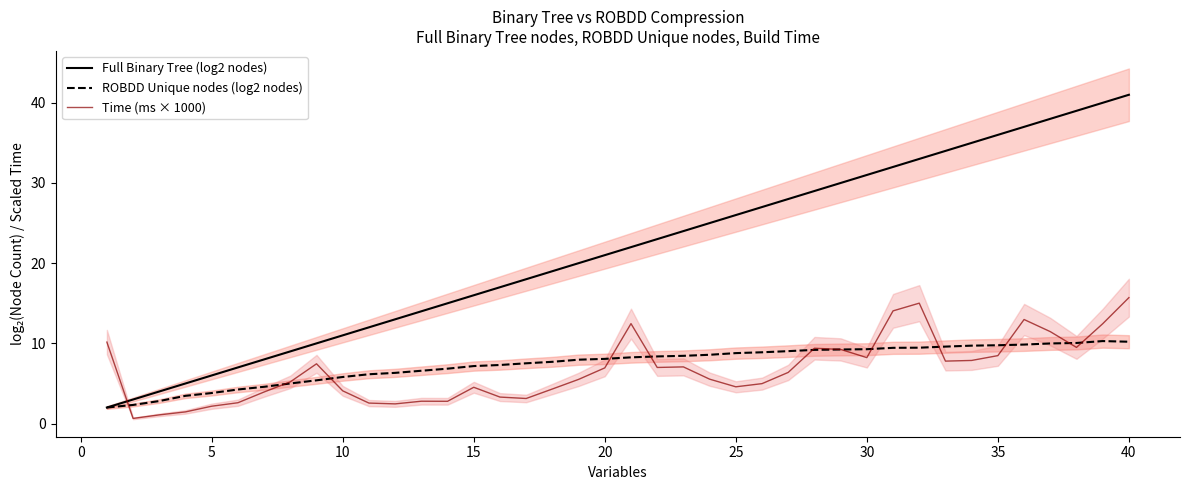

Is it true that Time (ms × 1000) equals 12.6 at 35?

False